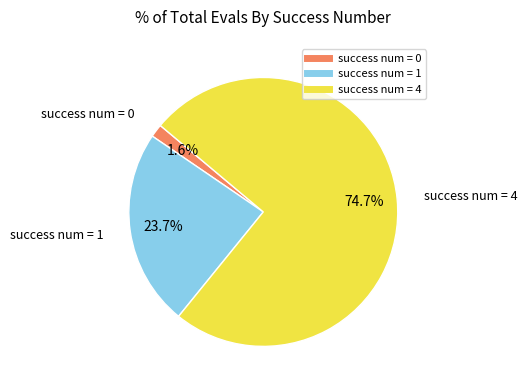

Is there any slice that represents more than half of the pie?

Yes